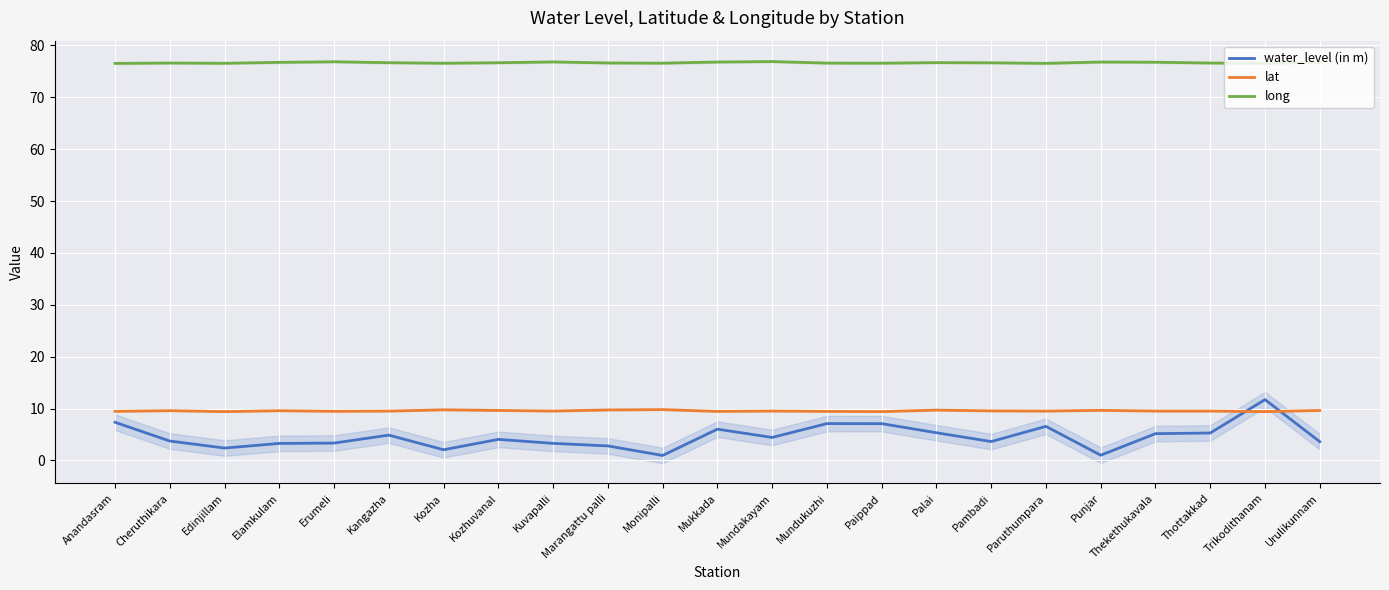

The value of long at Edinjillam is 76.6. True or false?

True